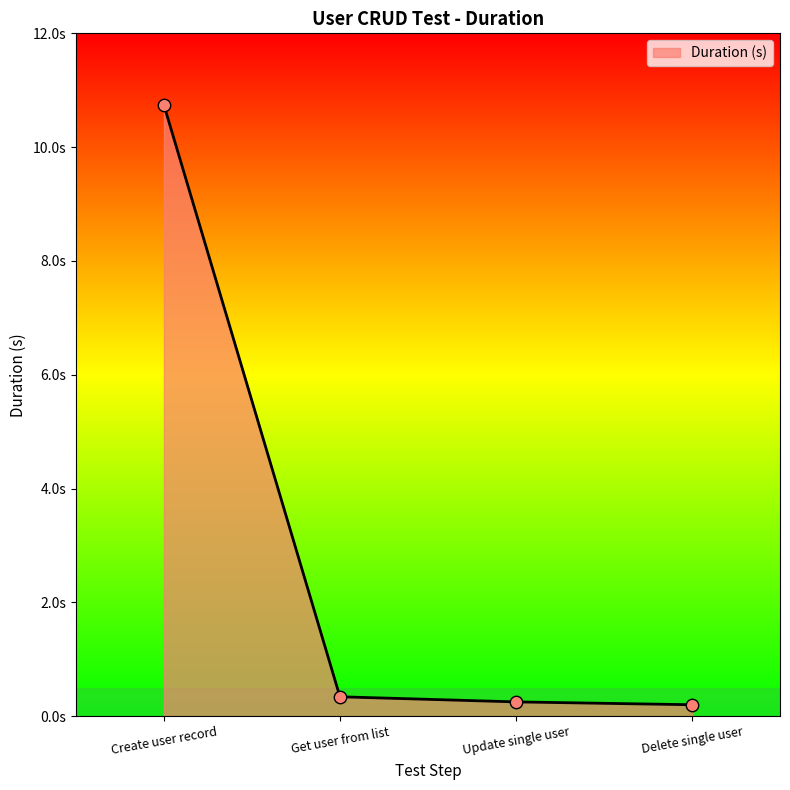

Which has a higher value, Delete single user or Create user record?

Create user record